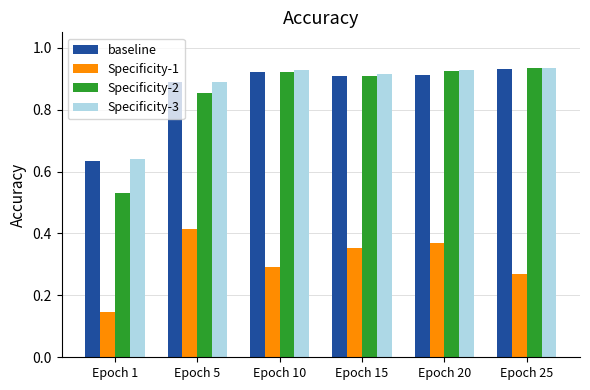

Which series changed the most between Epoch 15 and Epoch 25?

Specificity-1